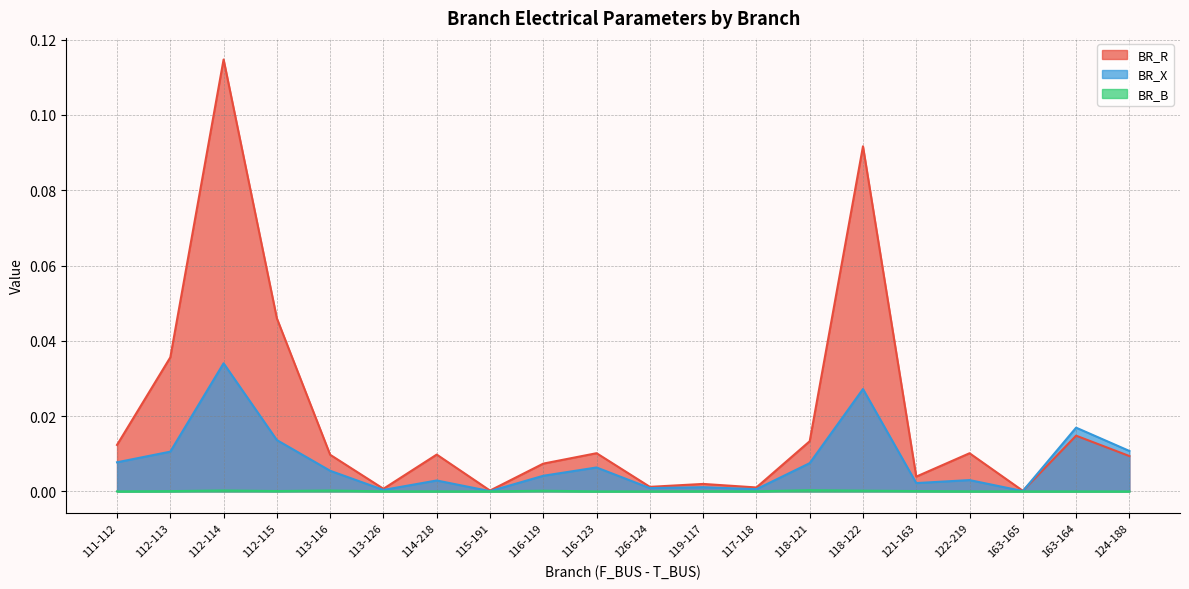

Where is the first local maximum for BR_R?

112-114